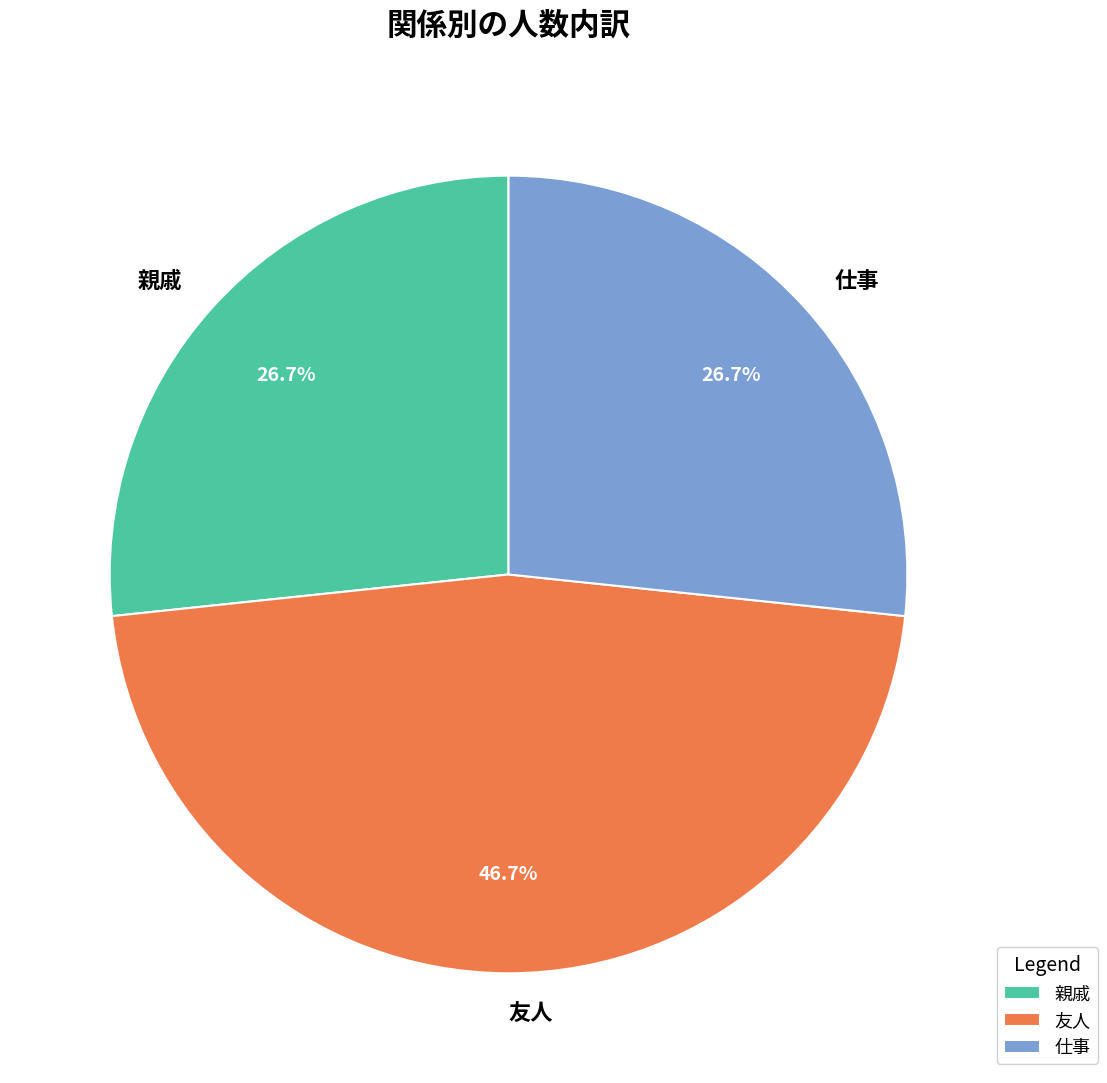

Count the number of slices in the pie.

3